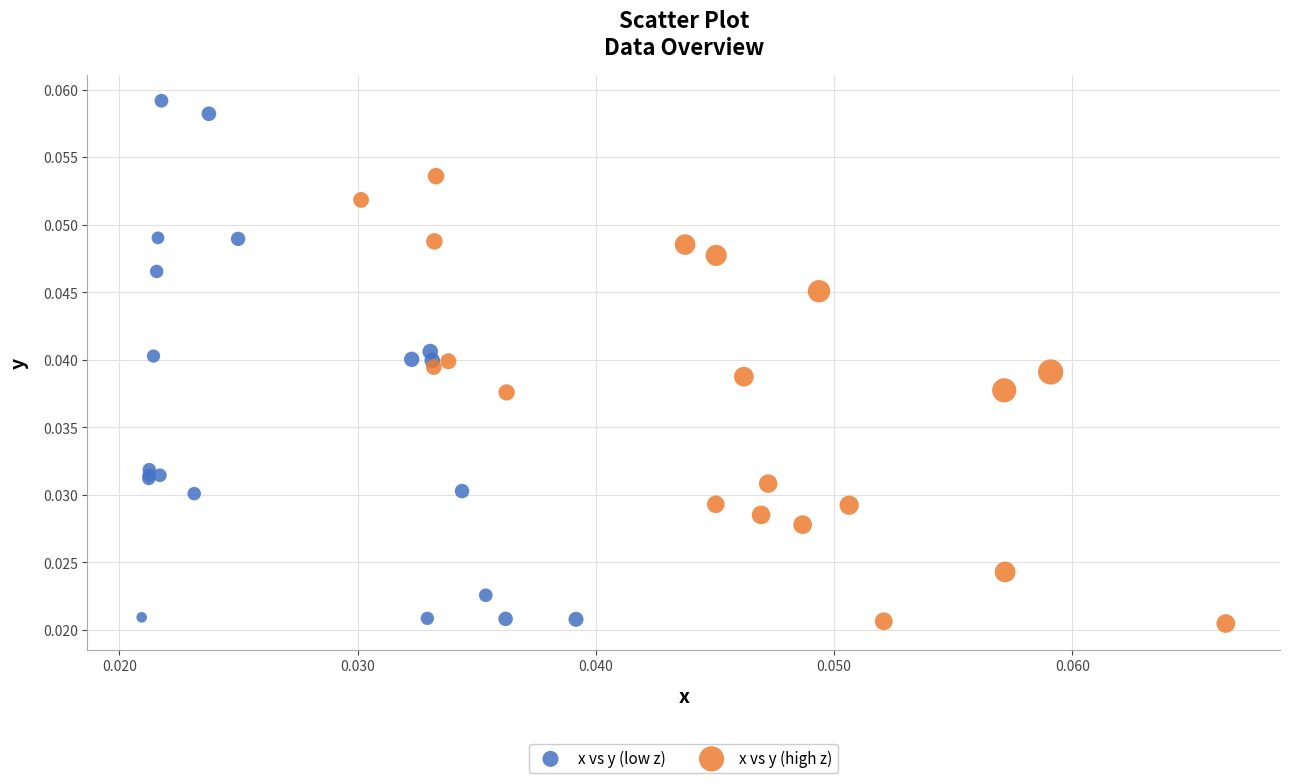

Which series has the largest Y range (max minus min)?

x vs y (low z)